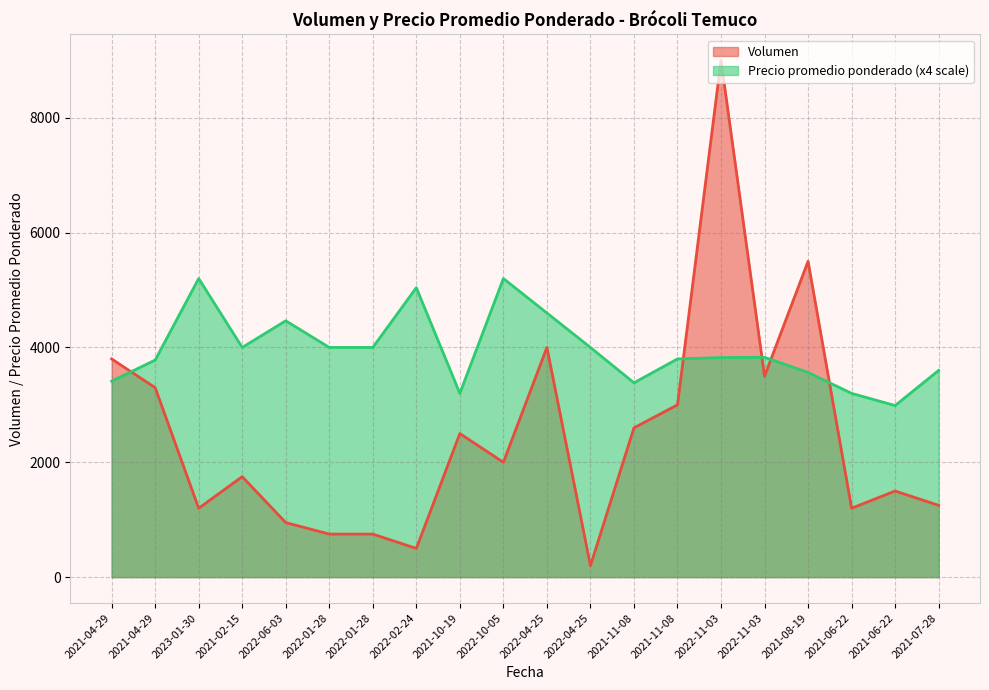

What is the value of the Precio promedio ponderado point at the 13th from the left?

3384